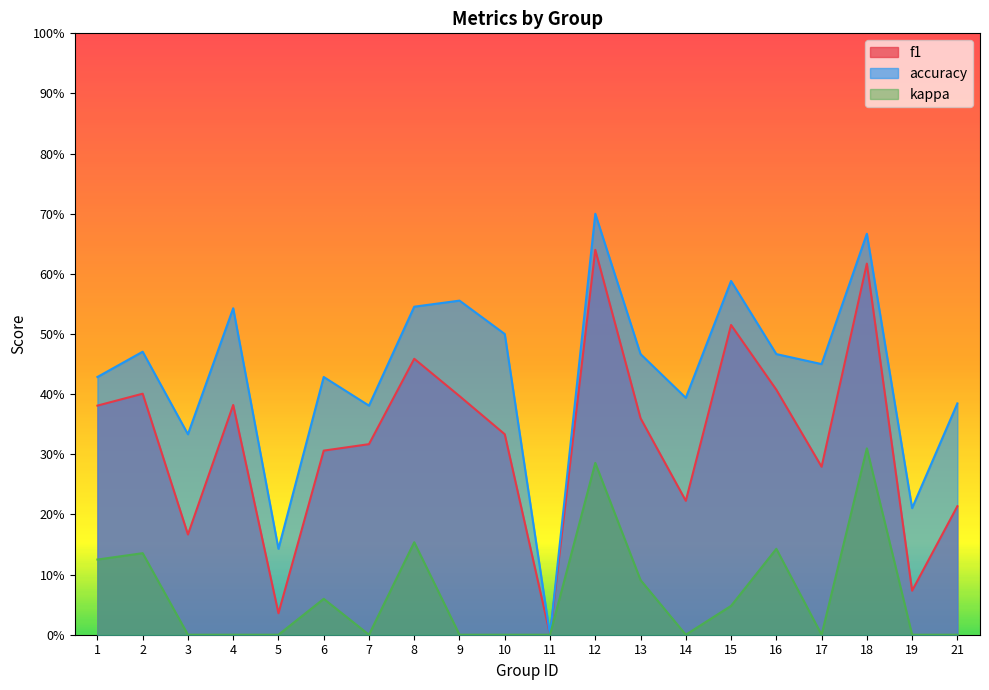

Between 17 and 18, which is larger?

18